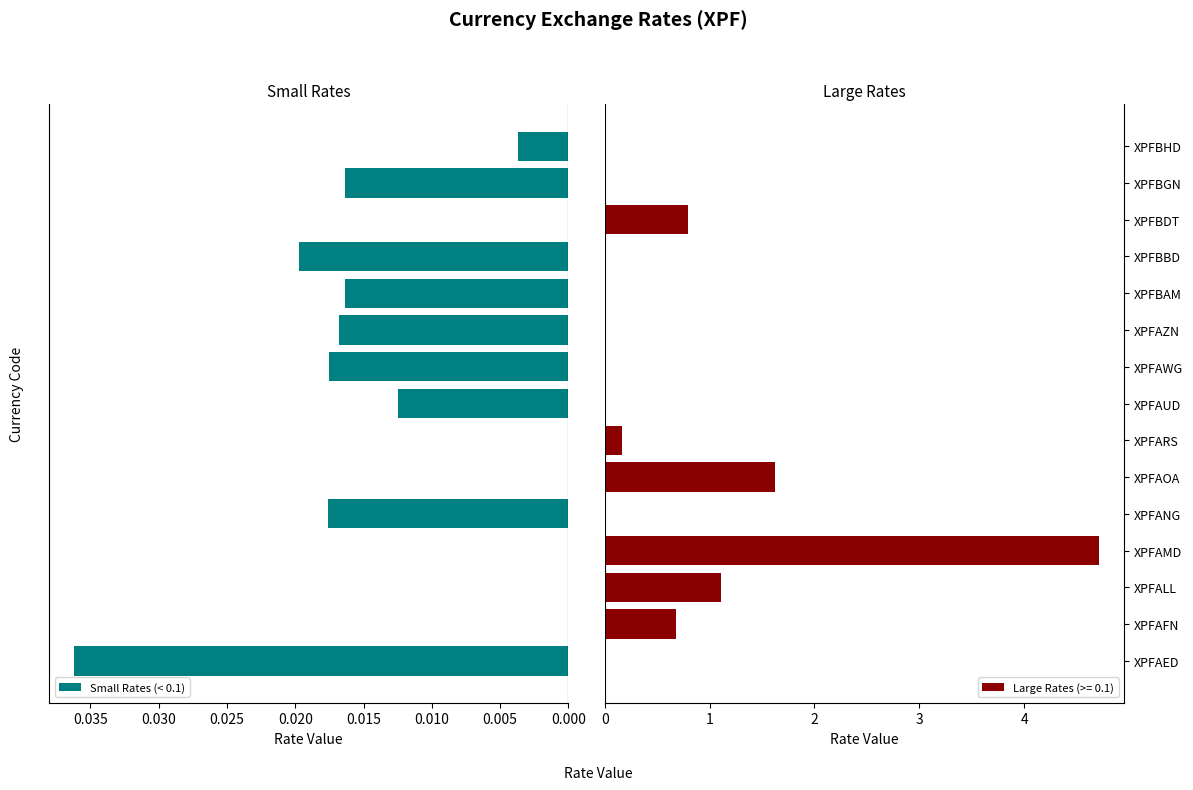

The value of Large Rates (>= 0.1) at XPFBBD is 2.6. True or false?

False